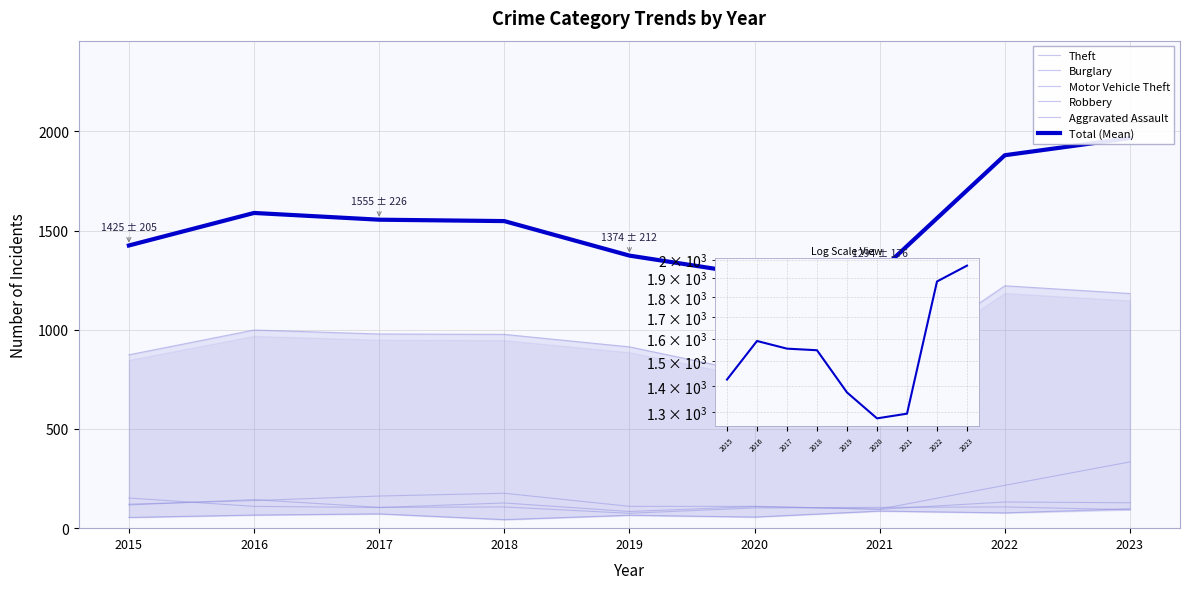

In Aggravated Assault, how many points are lower than both neighbors (excluding endpoints)?

3